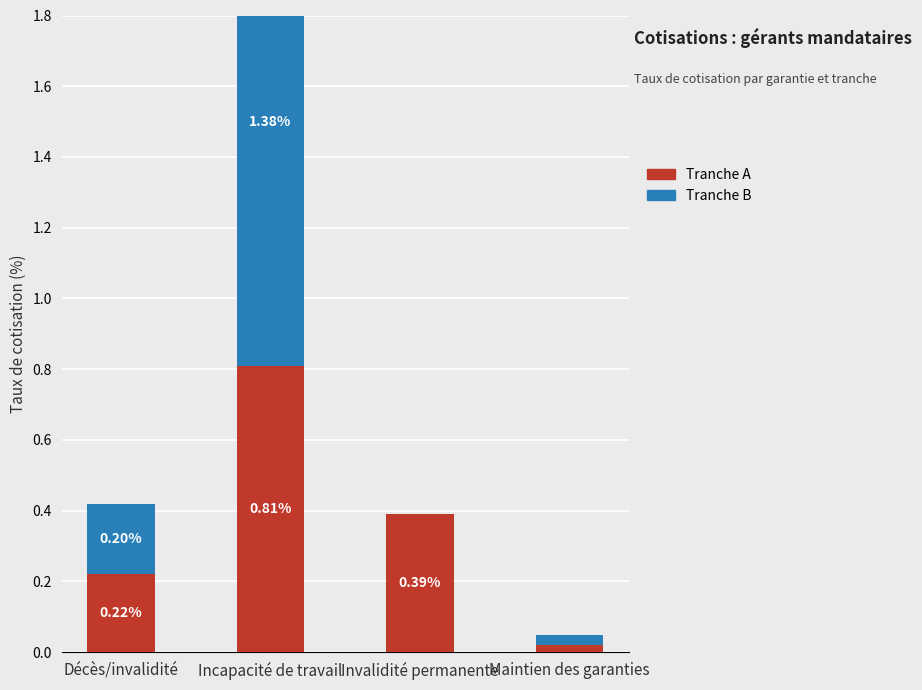

At Invalidité permanente, list the series in order from largest to smallest.

Tranche A, Tranche B